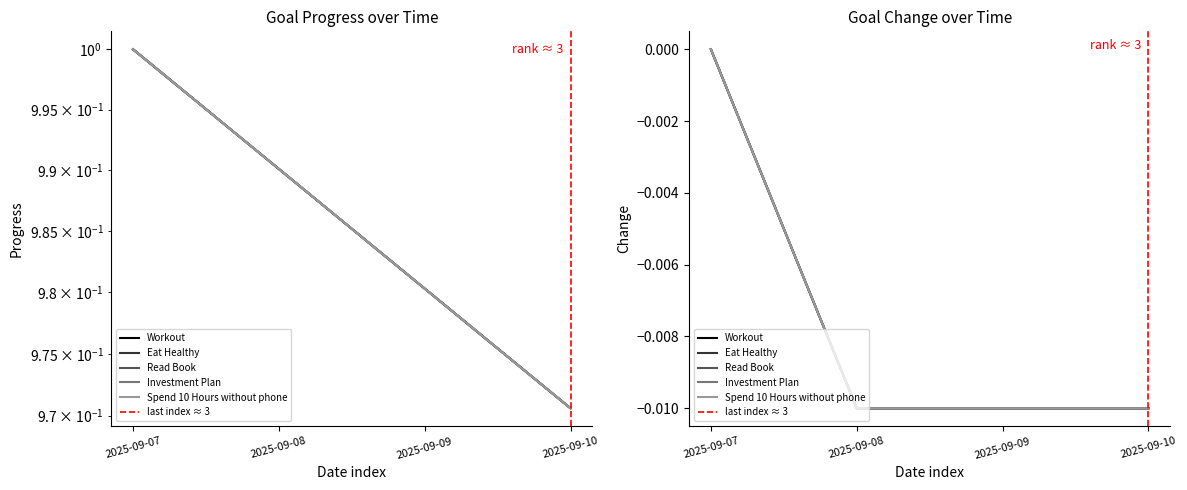

Which series changed the most between 2025-09-08 and 2025-09-09?

Workout